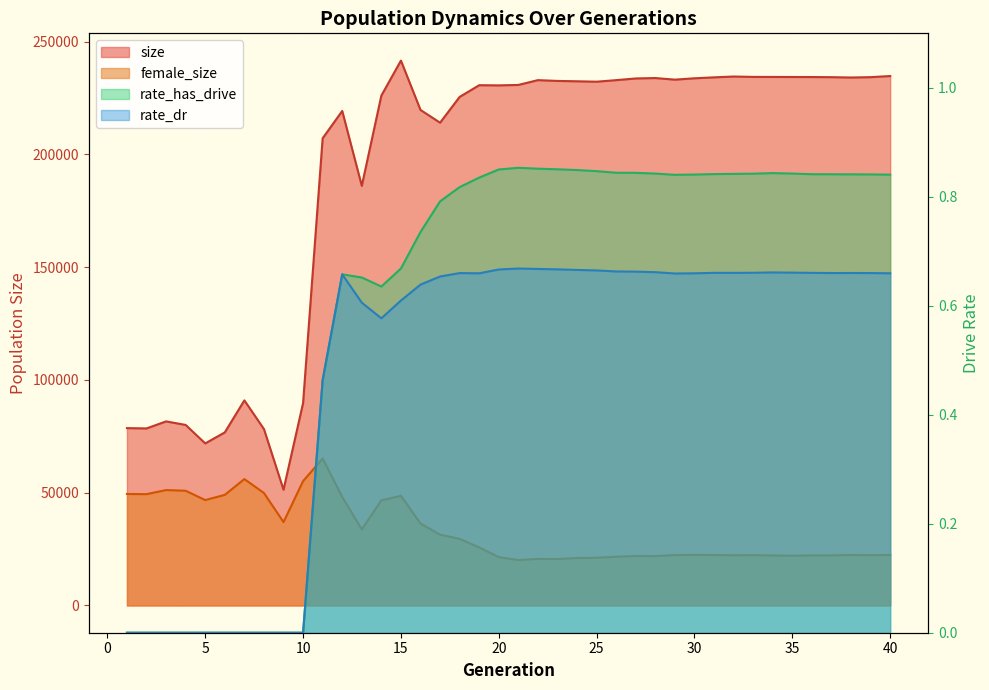

What is the sum of all rate_has_drive values?

24.0